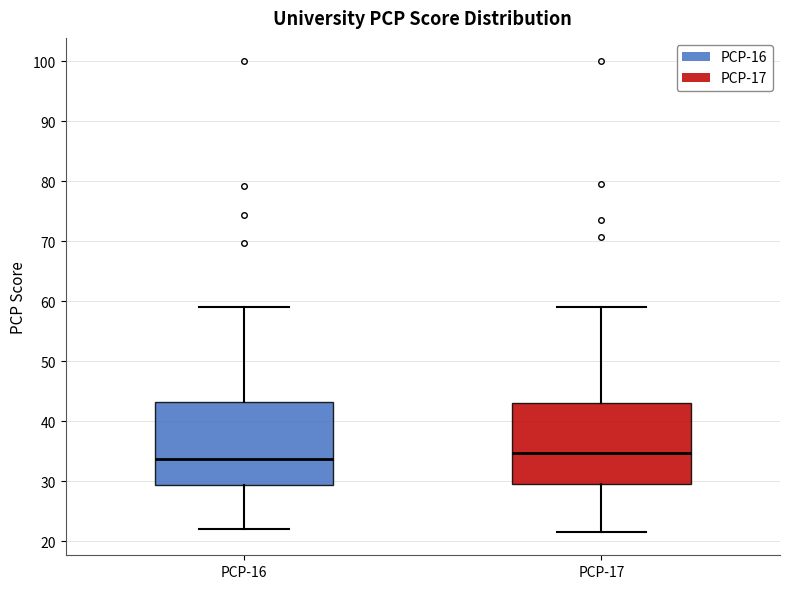

Which box has the highest median line?

PCP-17